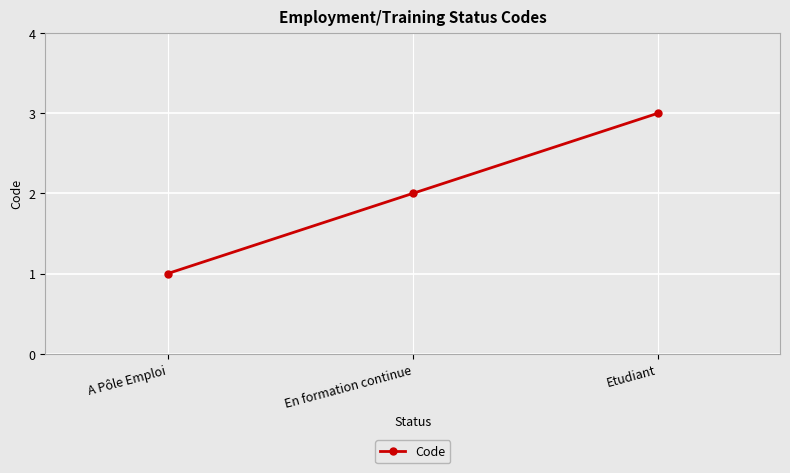

List the labels in order of value, smallest first.

A Pôle Emploi, En formation continue, Etudiant